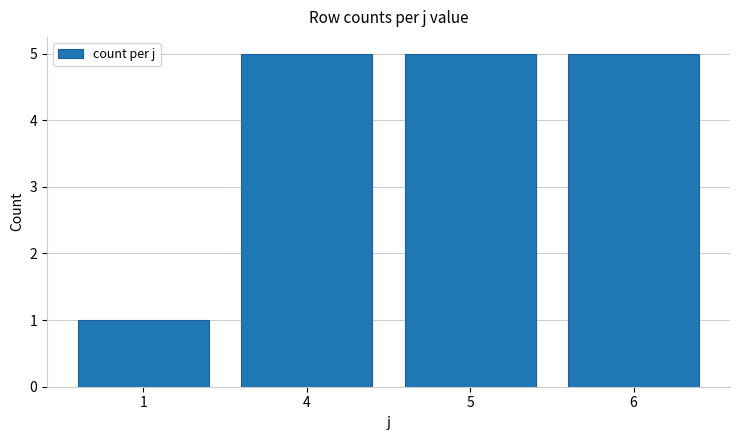

What is the value of the 4th bar from the left?

5